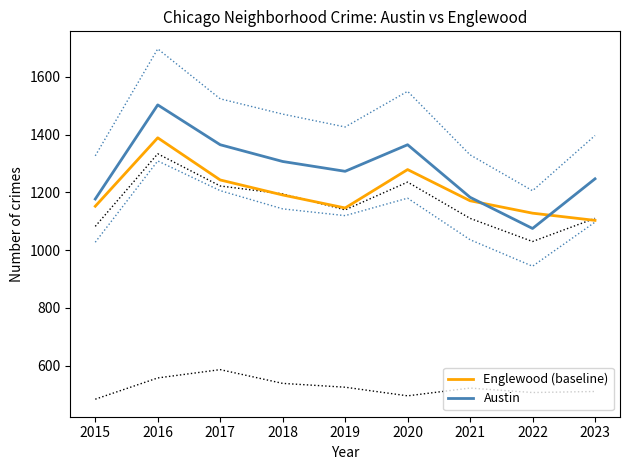

After their last crossing, which series has the higher values: Austin or Englewood (baseline)?

Austin